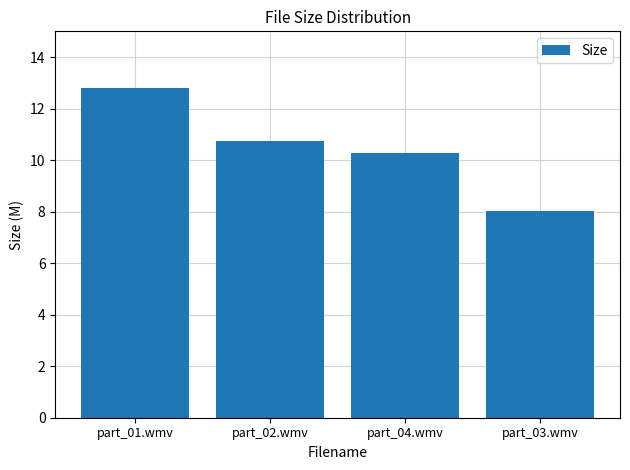

Reading left to right, transcribe all the data shown in this chart.

12.8	10.8	10.3	8.0